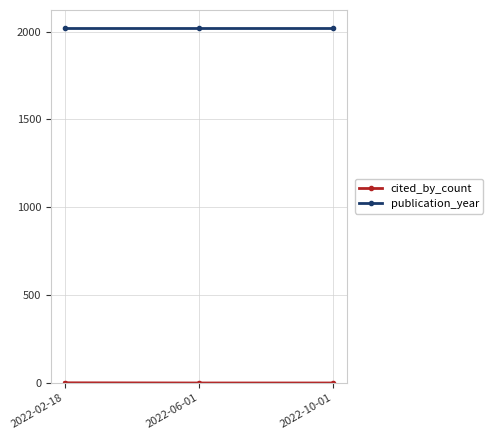

At how many categories does at least one series exceed 910?

3